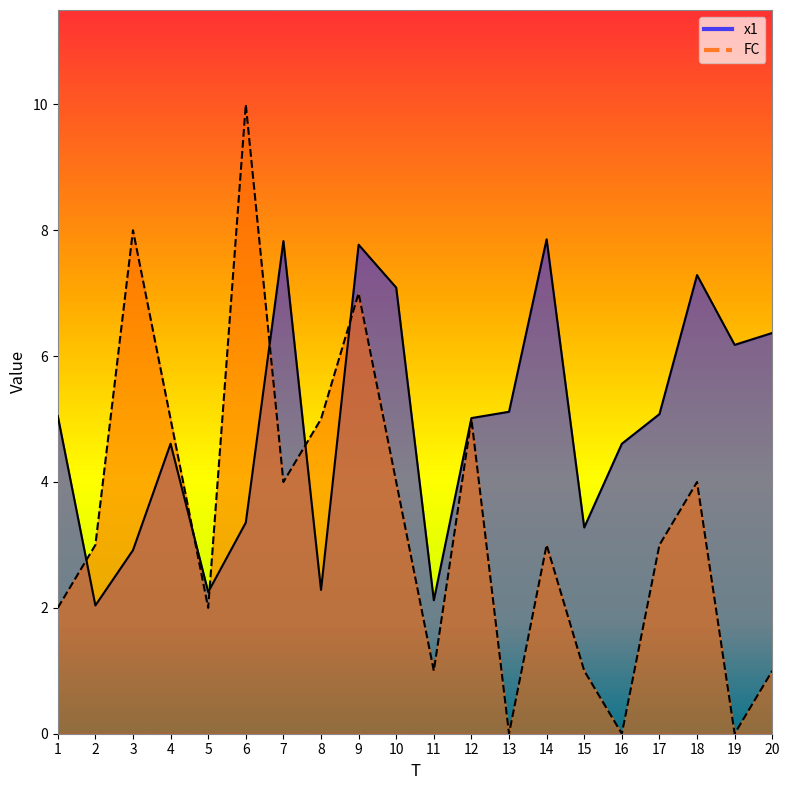

How many positive values does the FC series have?

17